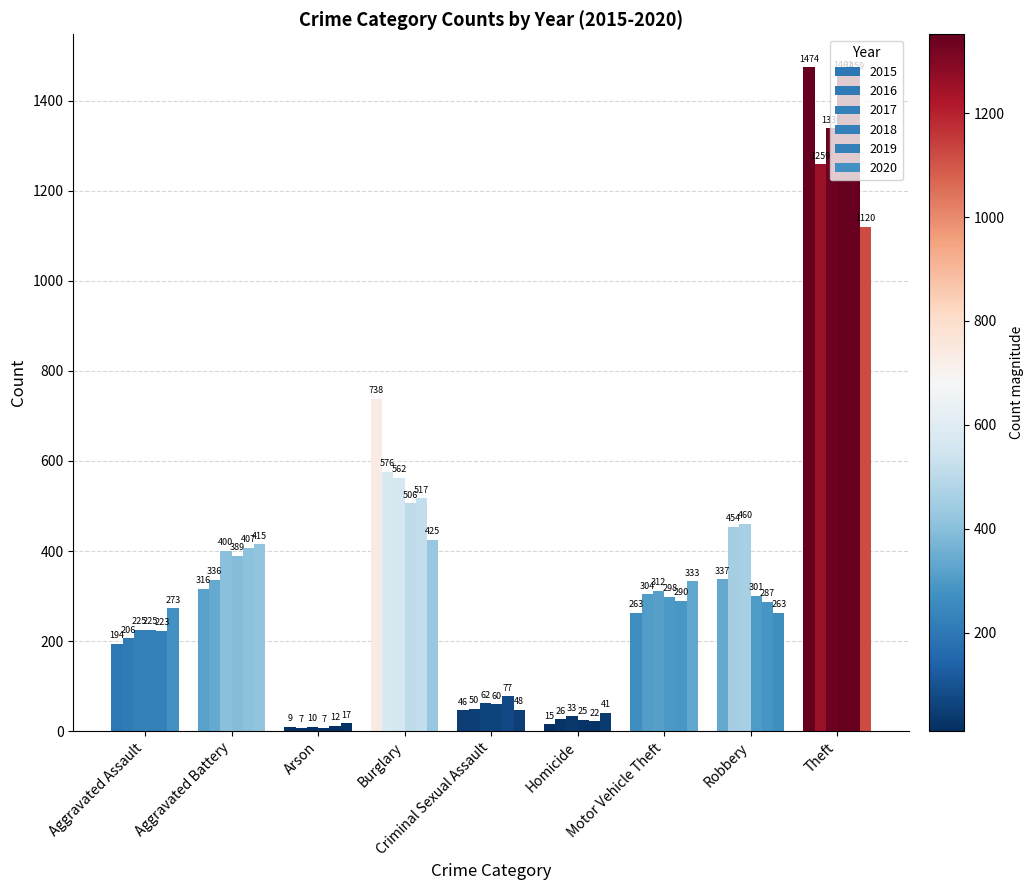

Which series changed the most between Criminal Sexual Assault and Motor Vehicle Theft?

2020